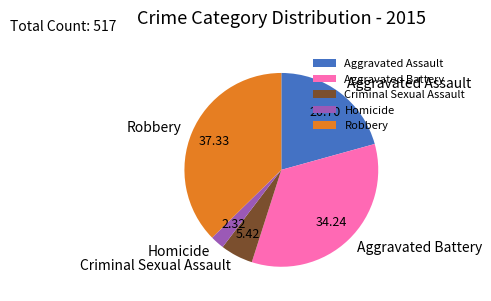

Is there any slice that represents more than half of the pie?

No